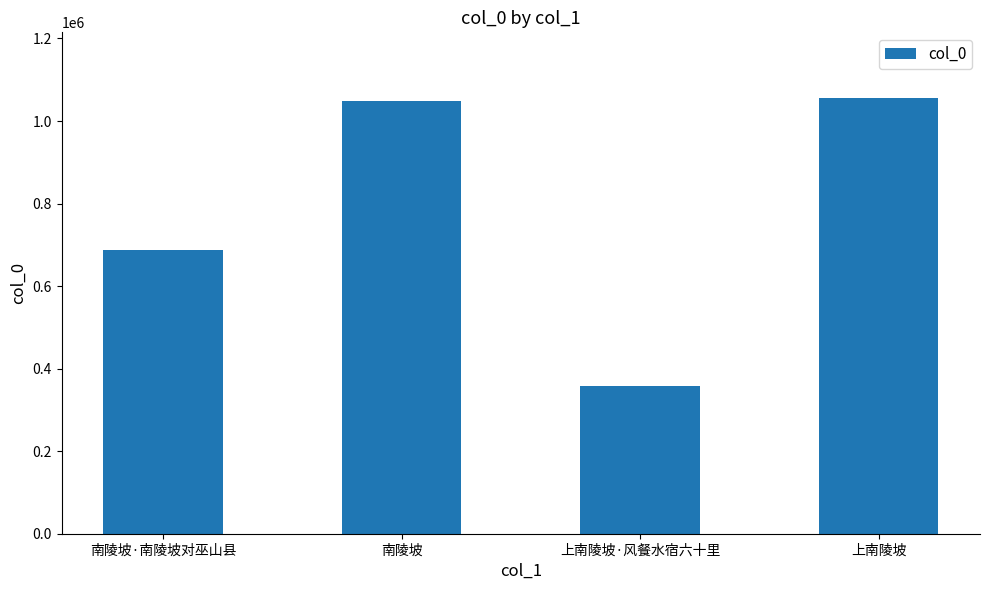

Between 上南陵坡·风餐水宿六十里 and 上南陵坡, which is larger?

上南陵坡